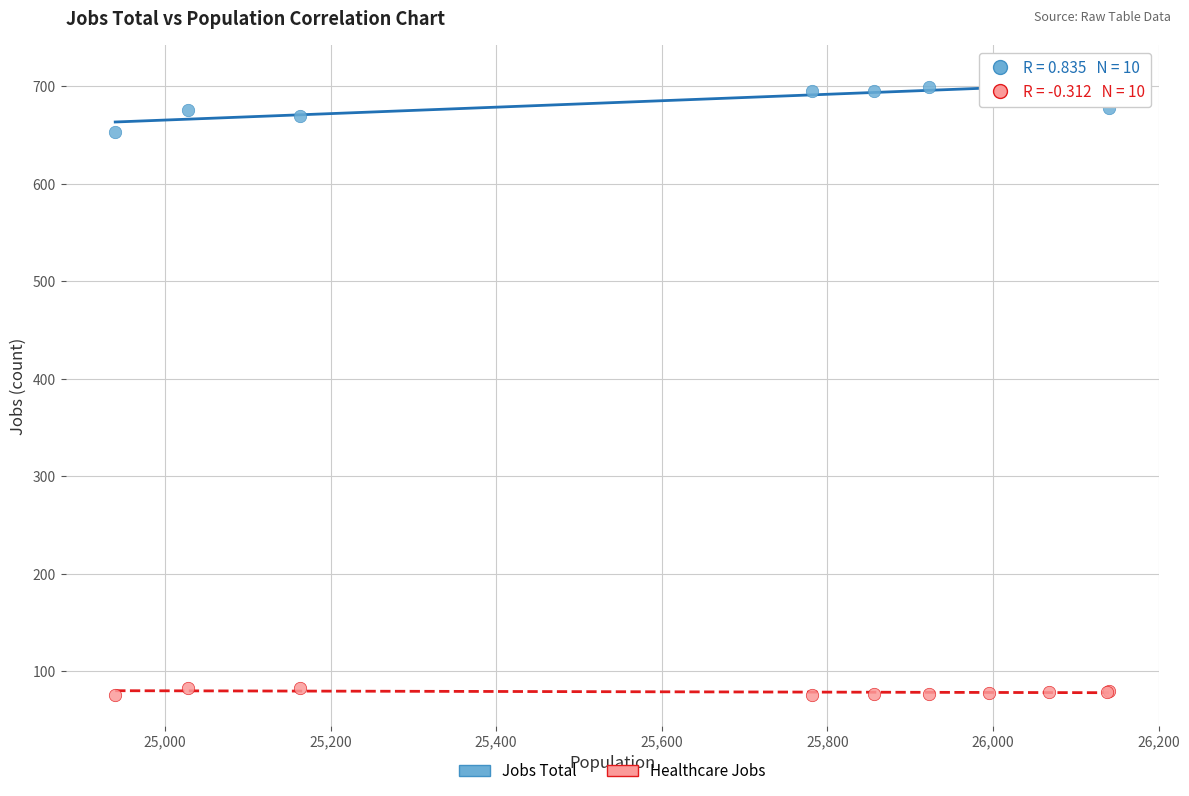

Across all series, what Y value is closest to 393?

653